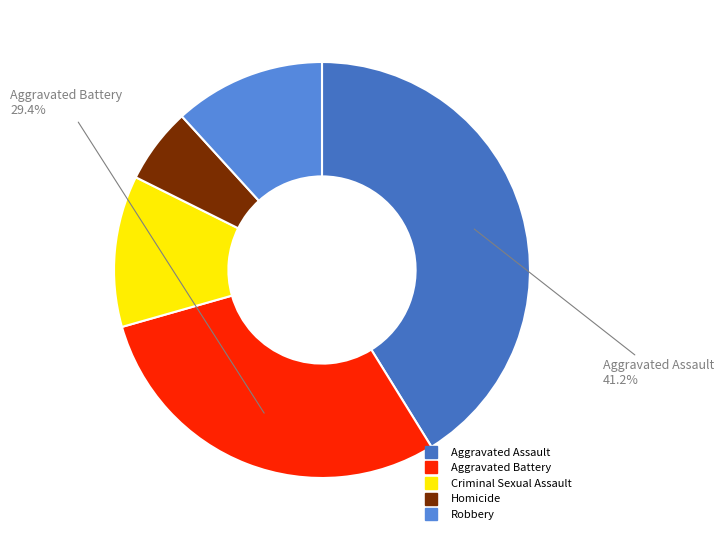

Count the number of slices in the pie.

5